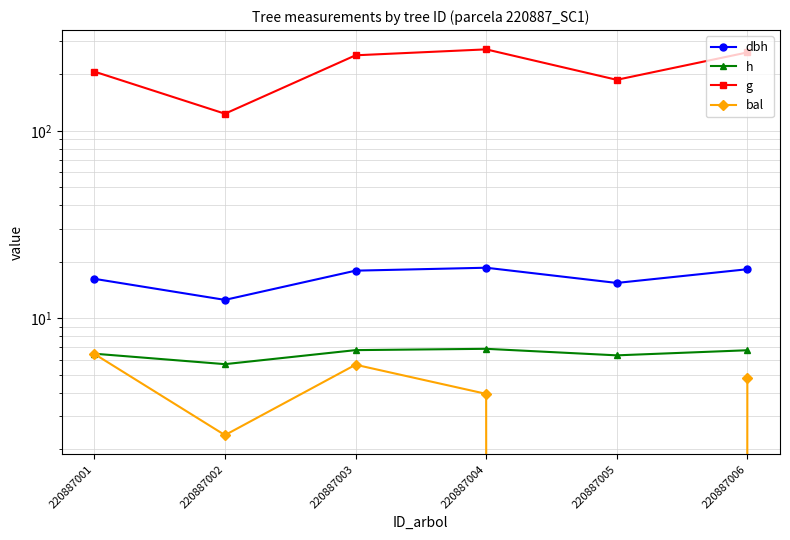

Does the chart display data point markers on the line(s)?

Yes